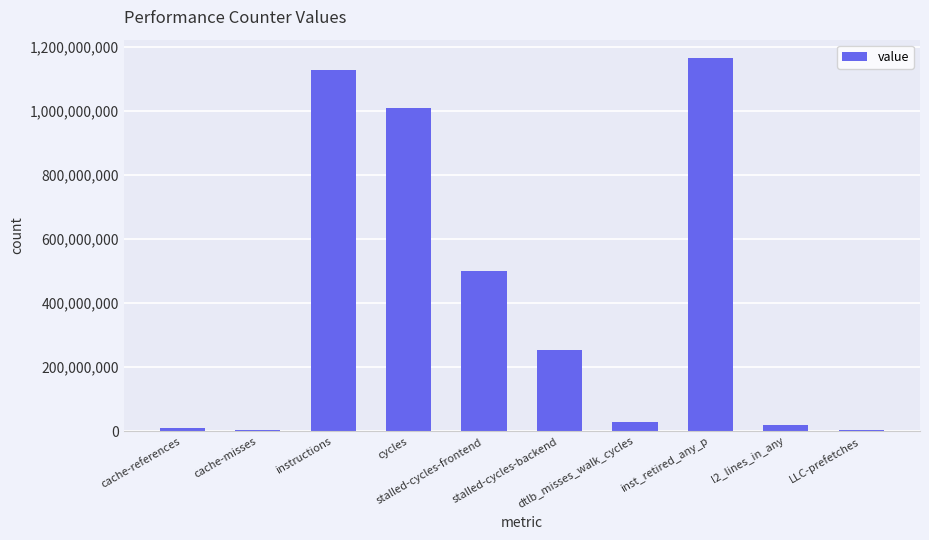

What is the sum of all values?

4122900569